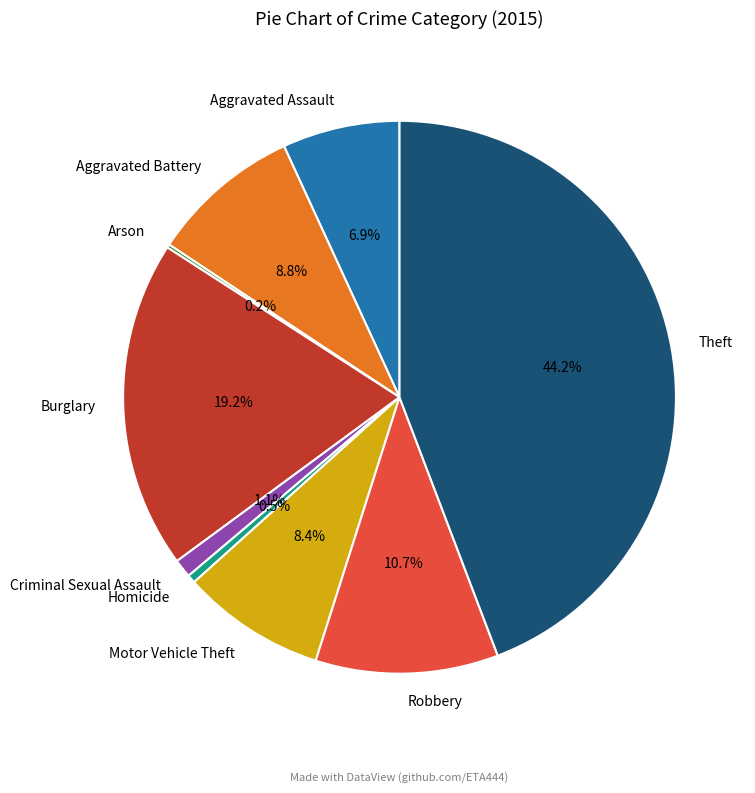

What is the largest slice in the pie chart?

Theft